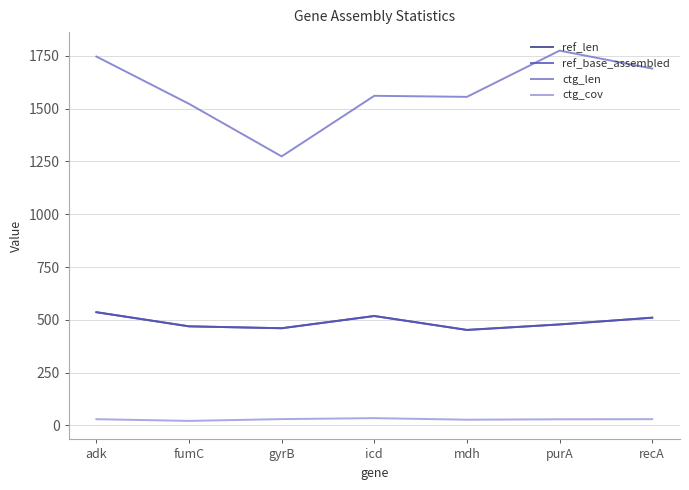

Reading right to left, extract all data points from this chart.

ref_len: 510.0	478.0	452.0	518.0	460.0	469.0	536.0
ref_base_assembled: 510.0	478.0	452.0	518.0	460.0	469.0	536.0
ctg_len: 1690.0	1775.0	1556.0	1561.0	1274.0	1523.0	1747.0
ctg_cov: 29.3	28.7	26.8	34.2	29.6	21.1	29.2